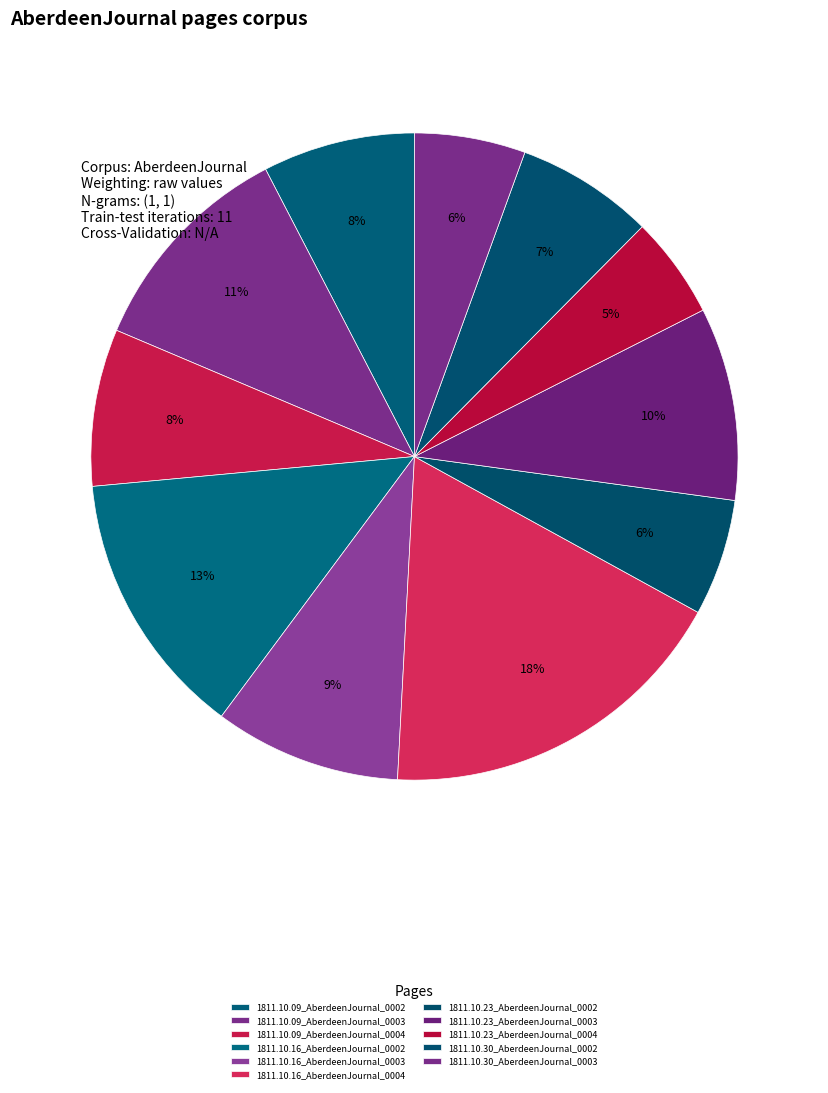

Count the number of slices in the pie.

11